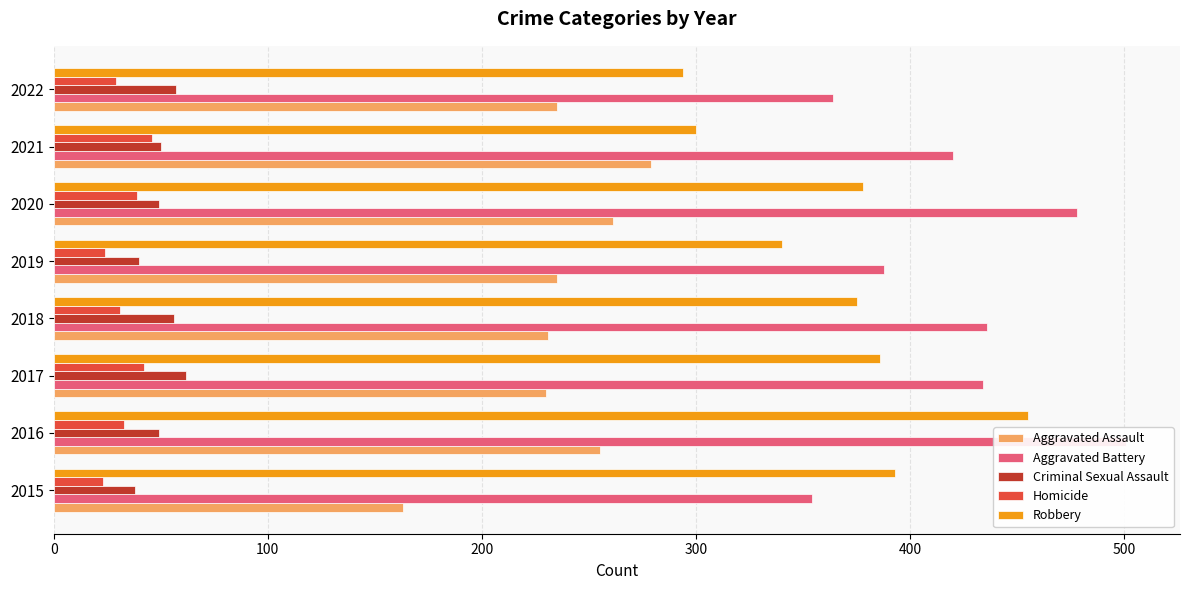

How many groups of bars are there?

8